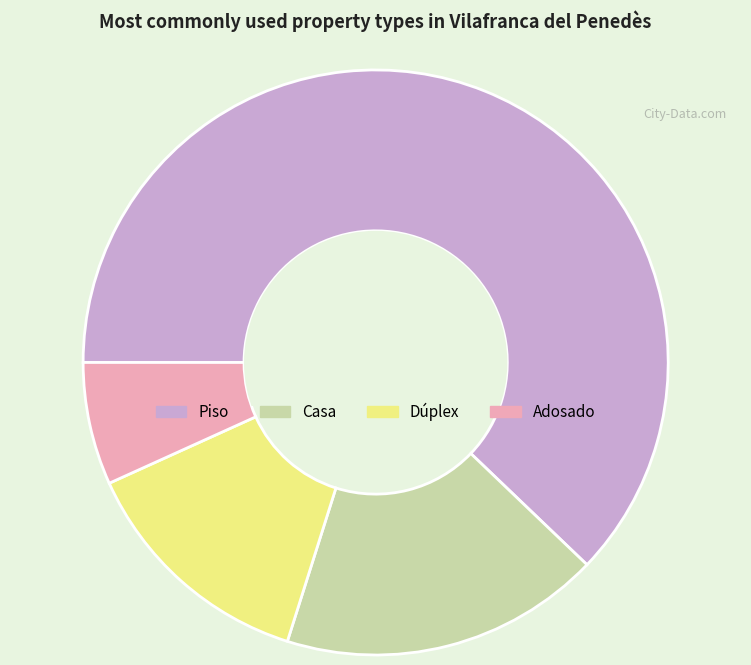

Is there any slice that represents more than half of the pie?

Yes